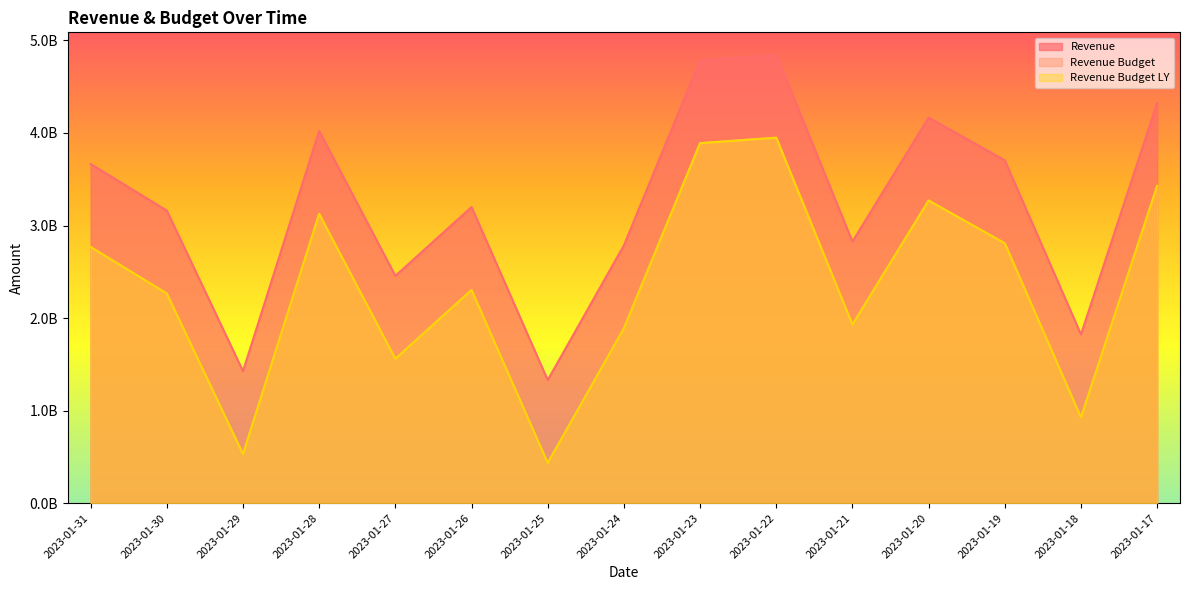

The value of Revenue at 2023-01-24 is 2785180041. True or false?

True